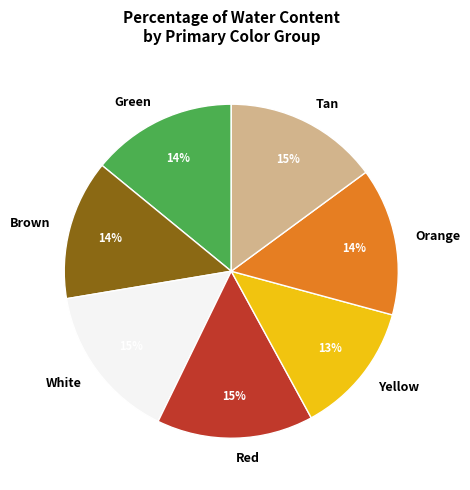

Does Orange account for over 50% of the chart?

No